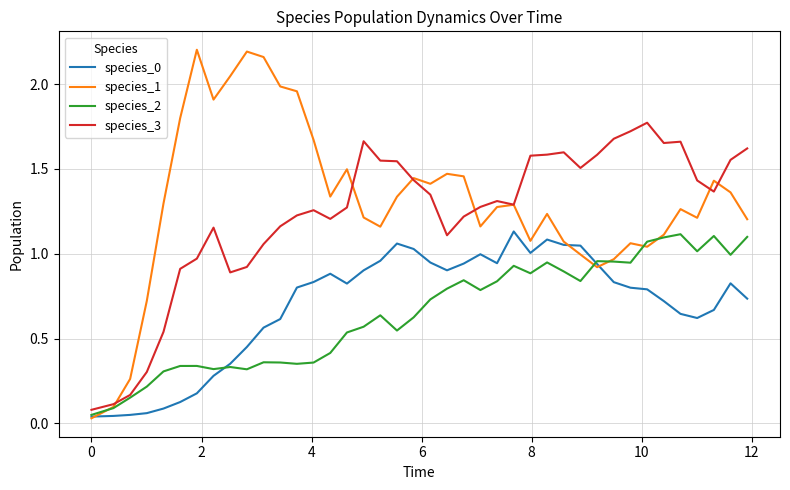

Does the chart have visible grid lines?

Yes